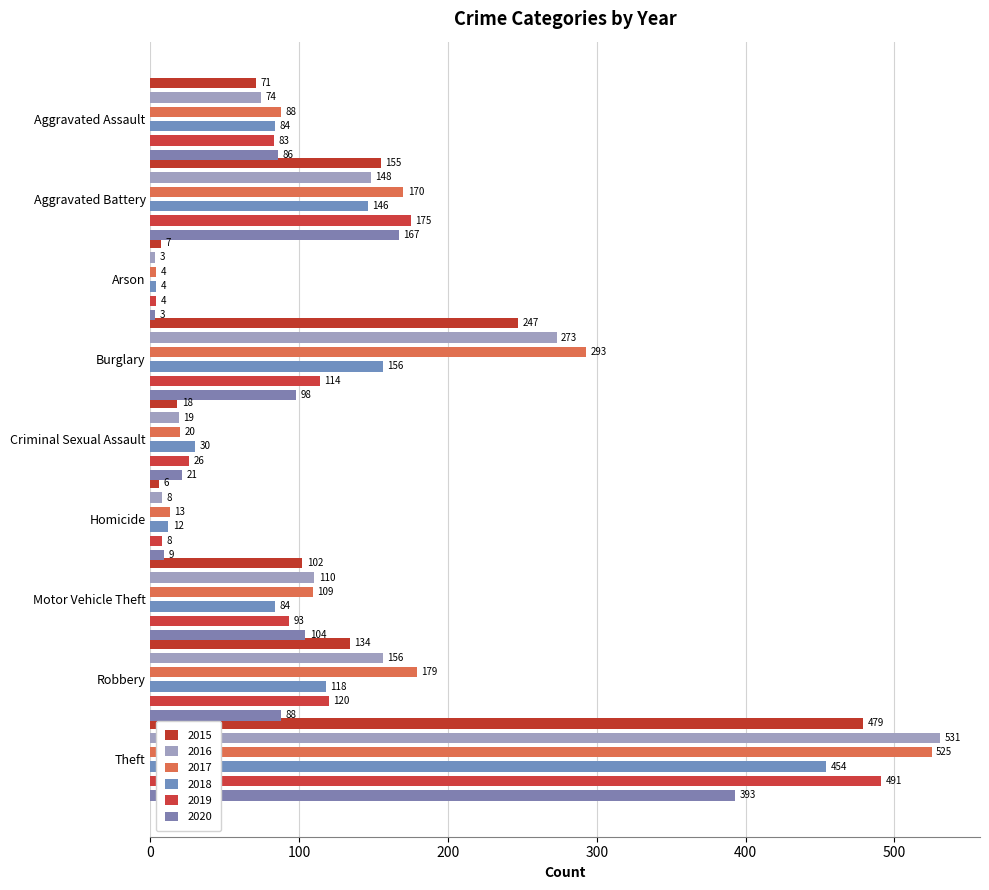

Where is 2015 nearest to the value 242?

Burglary